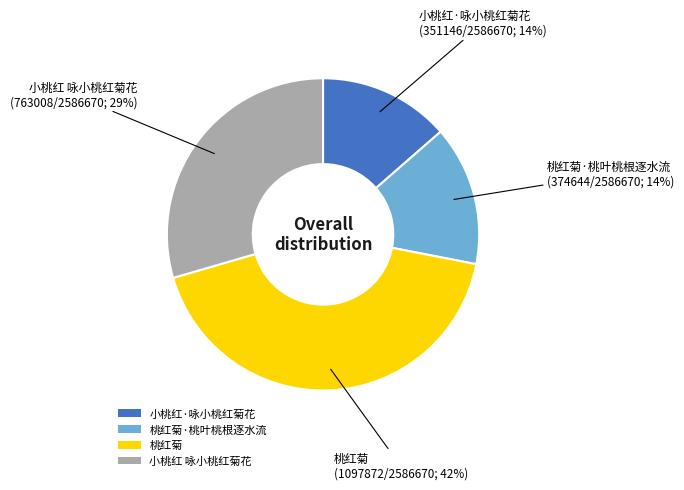

Does 小桃红 咏小桃红菊花 account for over 50% of the chart?

No